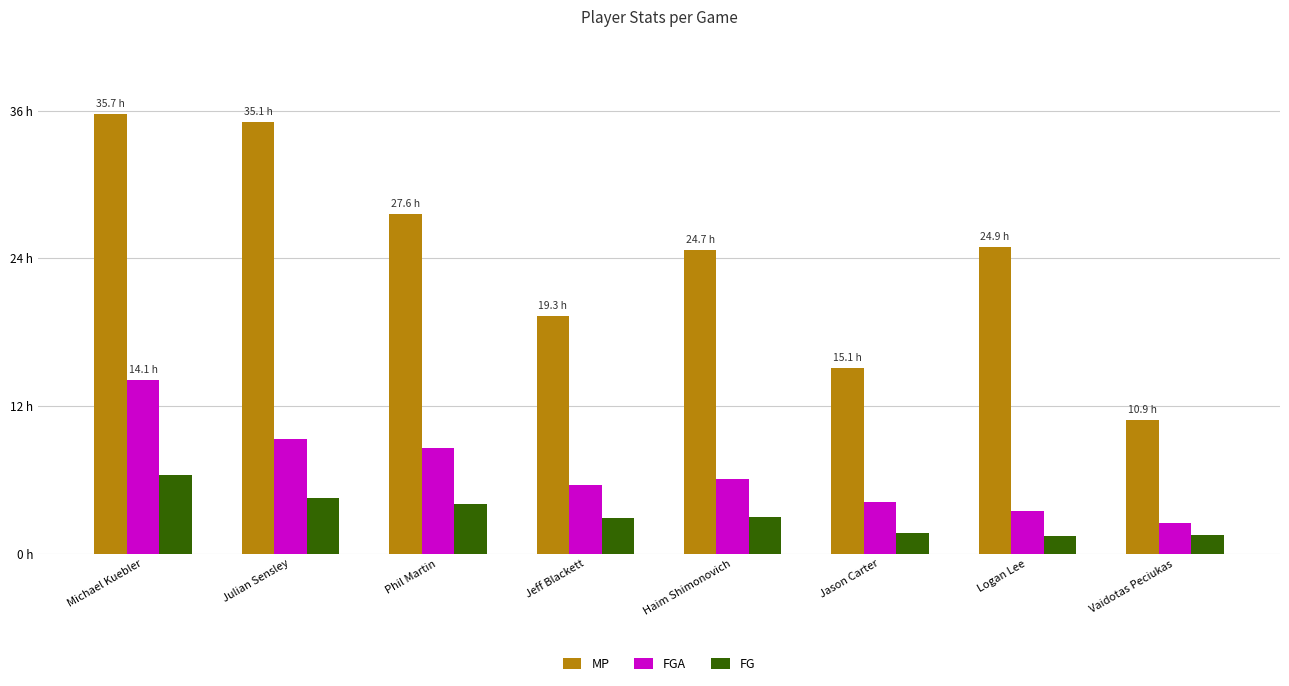

What is the smallest value displayed?

1.4